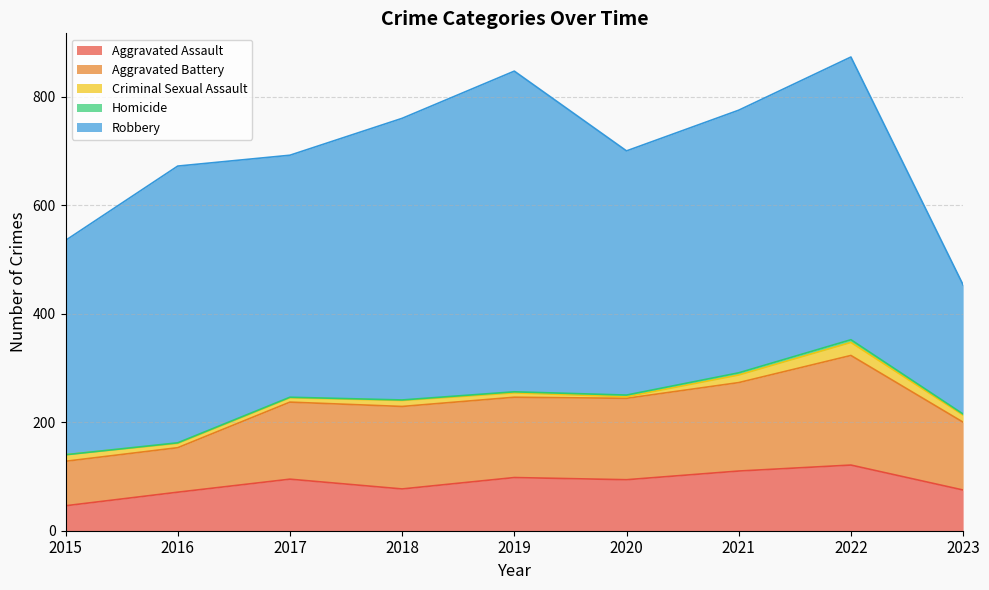

What is the lowest value of the Aggravated Battery series?

82